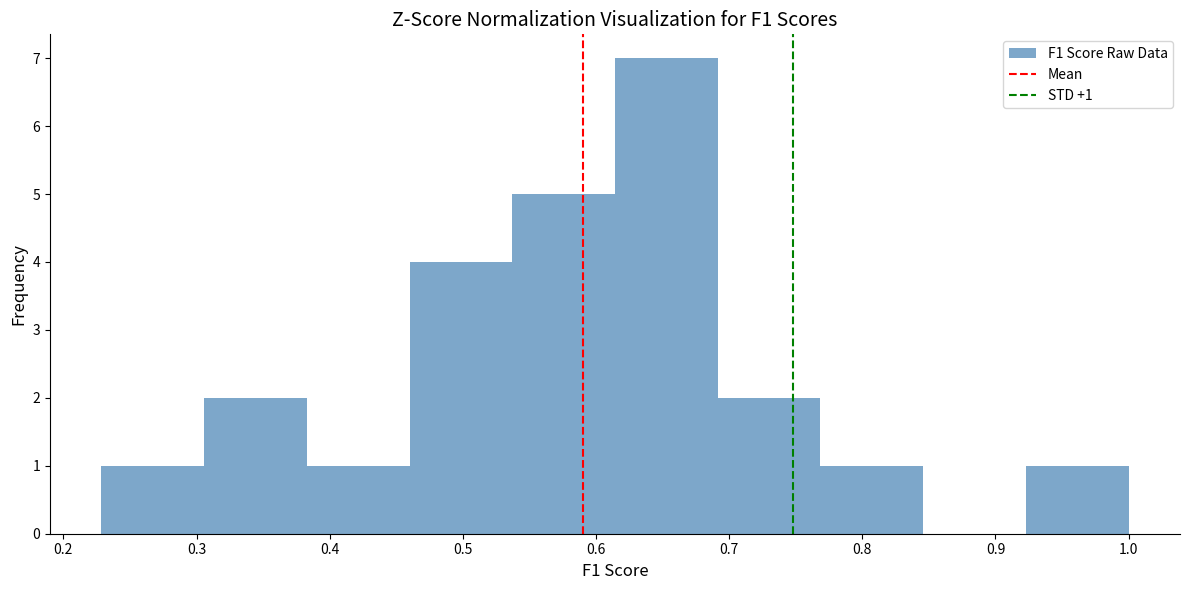

Which range on the x-axis has the tallest bar?

0.61 to 0.69